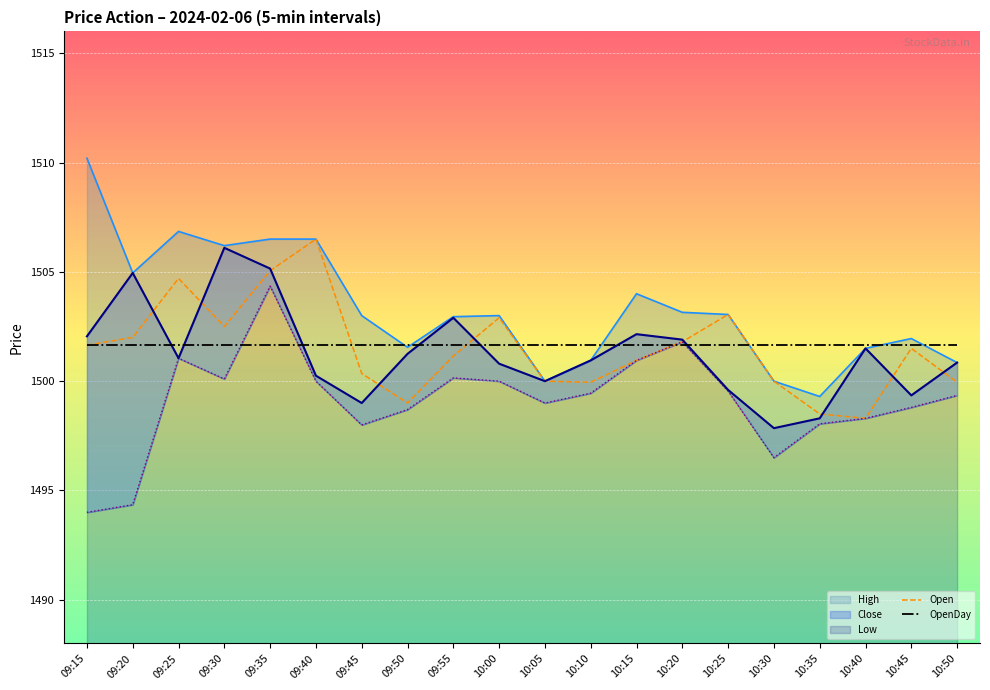

Which series changed the most between 10:35 and 10:50?

Close